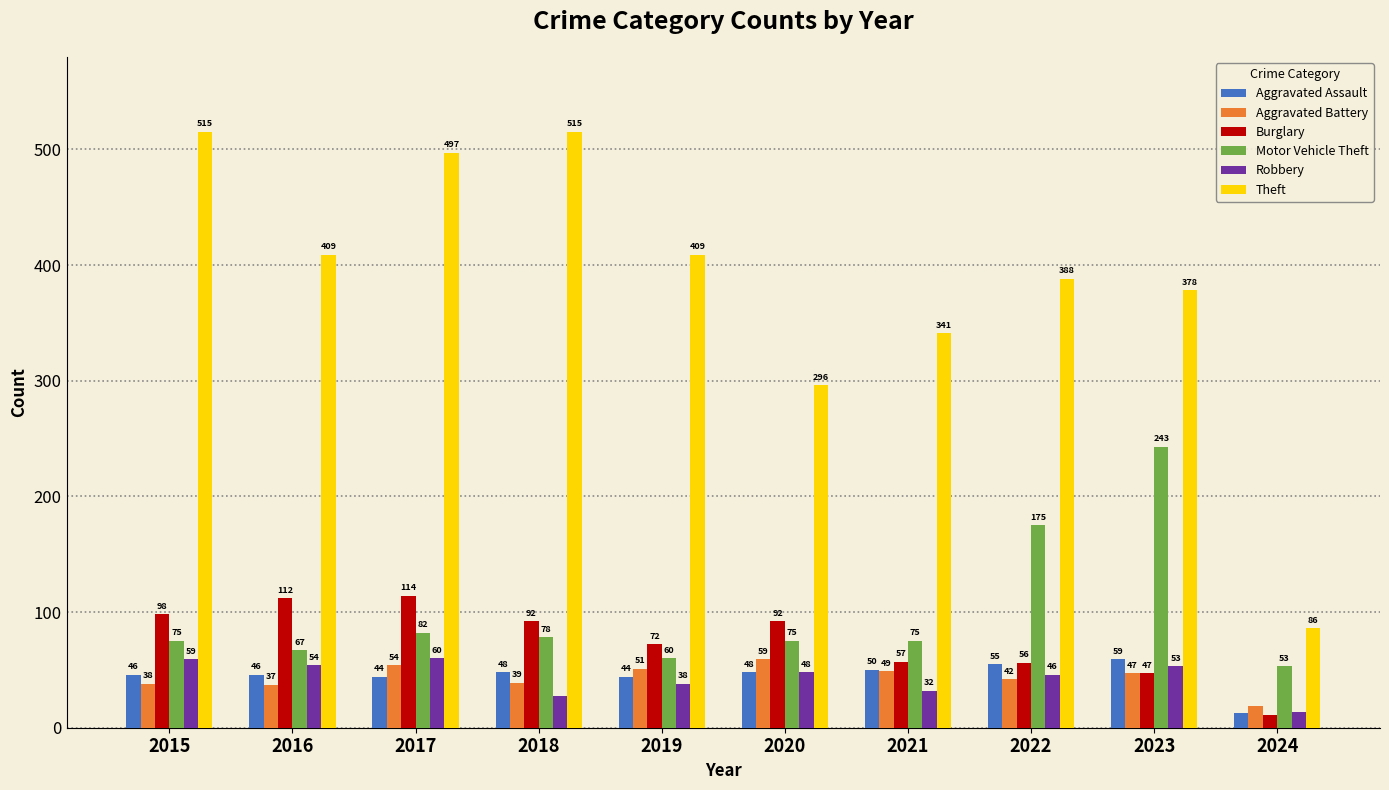

The Burglary series shows 21 at 2018. True or false?

False